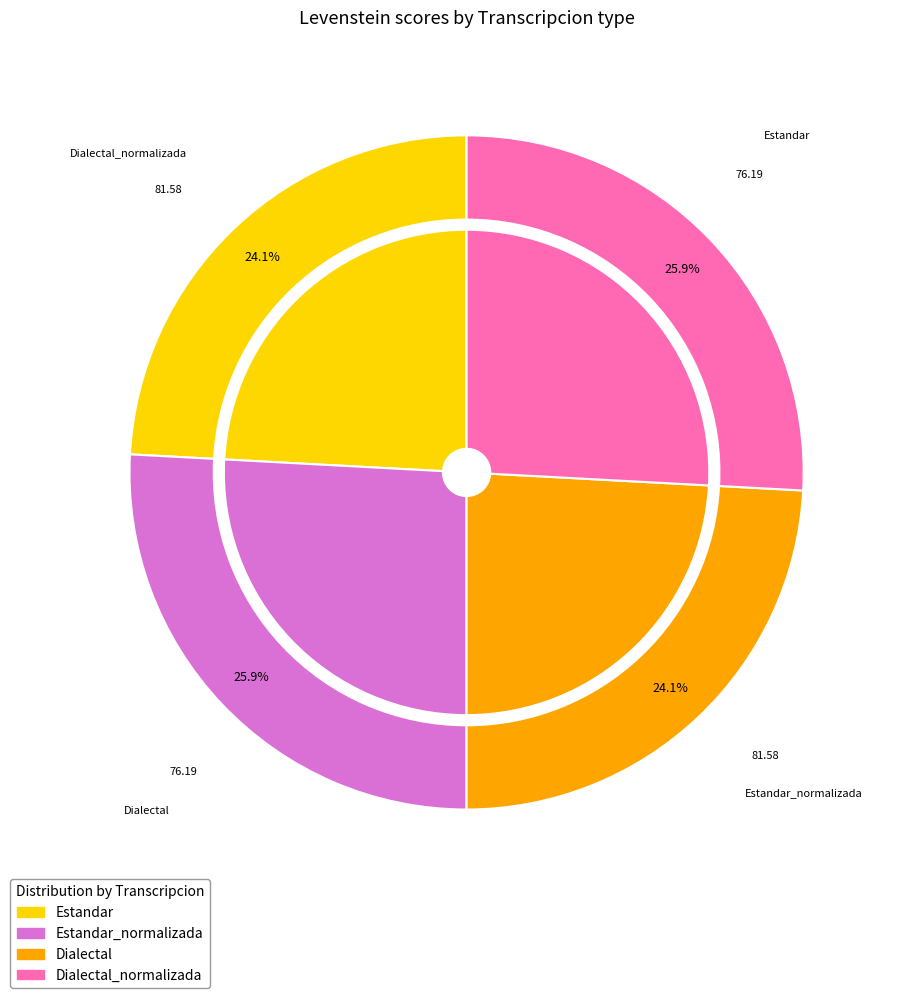

How much of the chart is everything except Dialectal?

75.9%